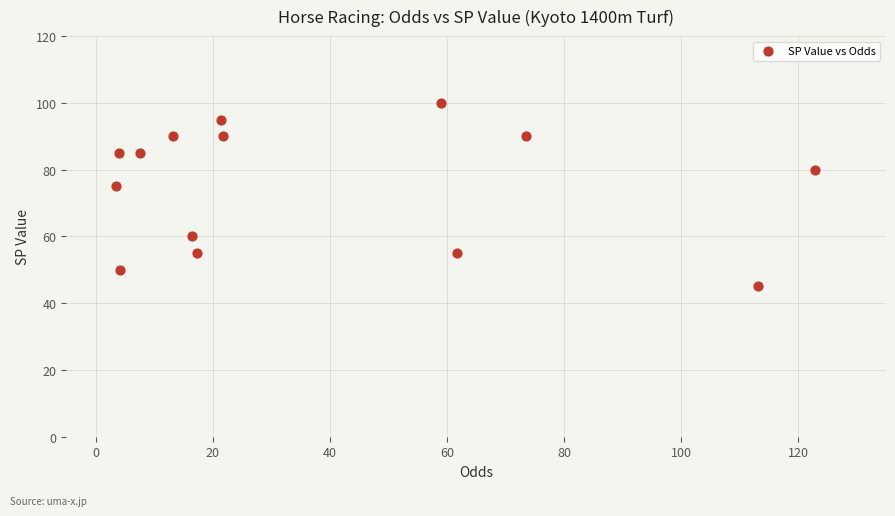

What Y value in the scatter plot is closest to 72?

75